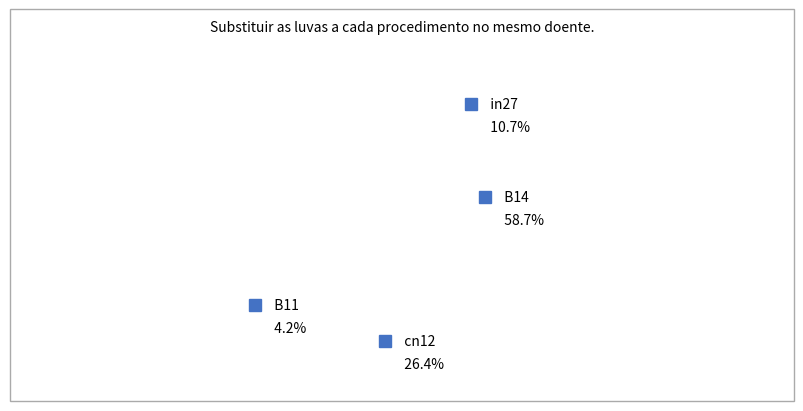

Count the number of slices in the pie.

4